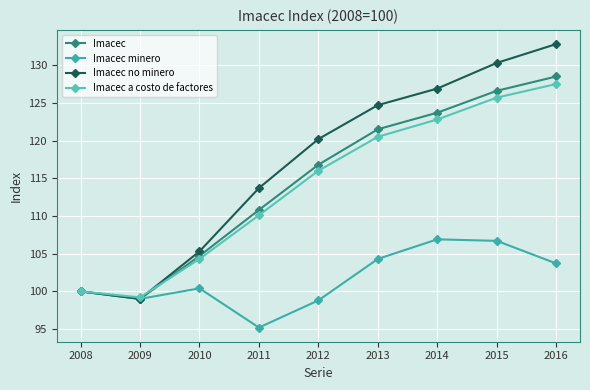

Reading right to left, extract all data points from this chart.

Imacec: 128.5	126.6	123.7	121.5	116.8	110.8	104.7	99.0	100.0
Imacec minero: 103.7	106.7	106.9	104.3	98.8	95.2	100.4	99.0	100.0
Imacec no minero: 132.8	130.3	126.9	124.7	120.2	113.7	105.3	99.0	100.0
Imacec a costo de factores: 127.5	125.7	122.8	120.5	116.0	110.1	104.3	99.2	100.0